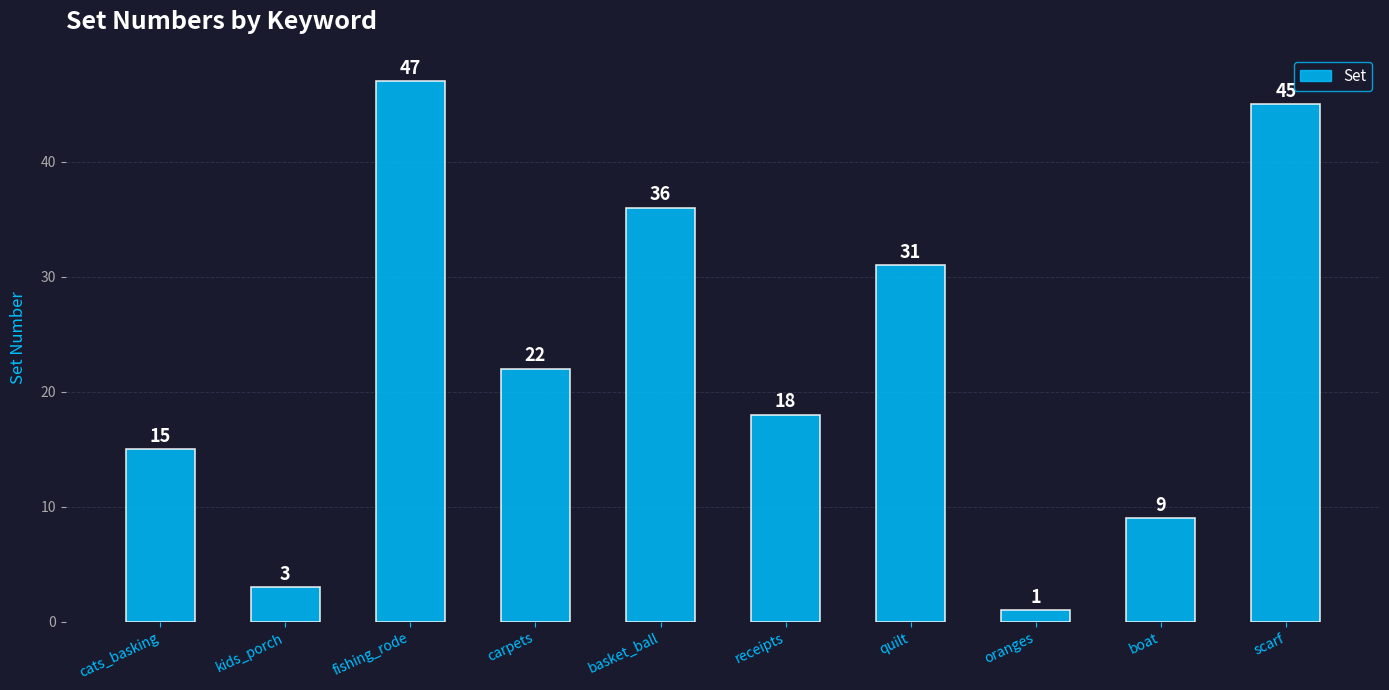

True or false: the data shows 5 at boat.

False